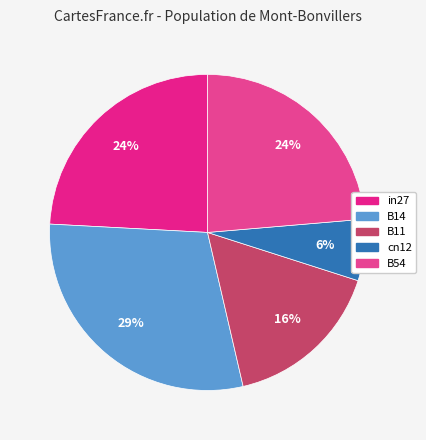

The B11 slice represents 2% of the pie. True or false?

False